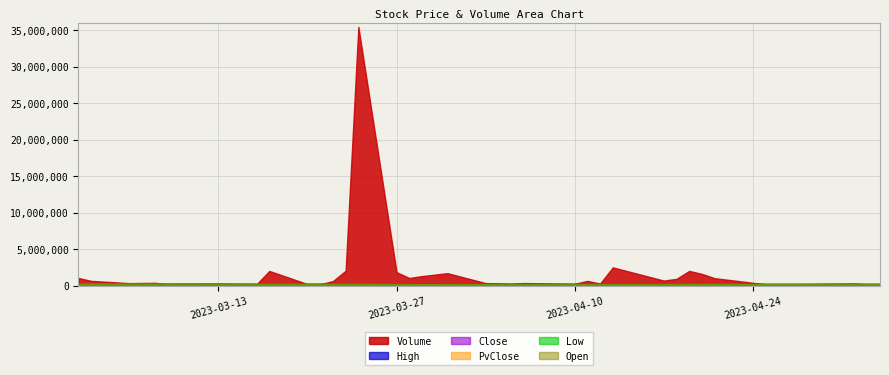

At 2023-03-13, list the series in order from smallest to largest.

Low, Close, High, PvClose, Open, Volume